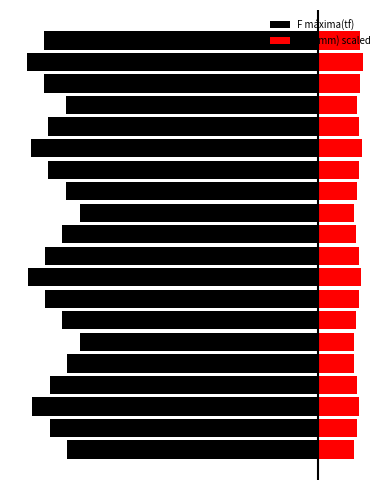

How many values in the F máxima(tf) series exceed -128?

8